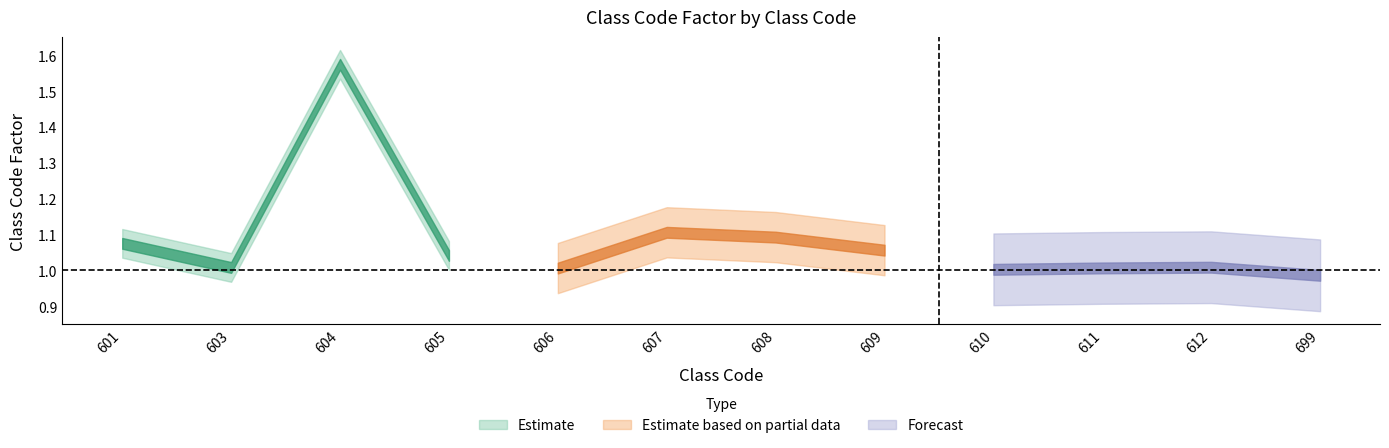

The chart shows a value of 1.0 at 605. True or false?

True